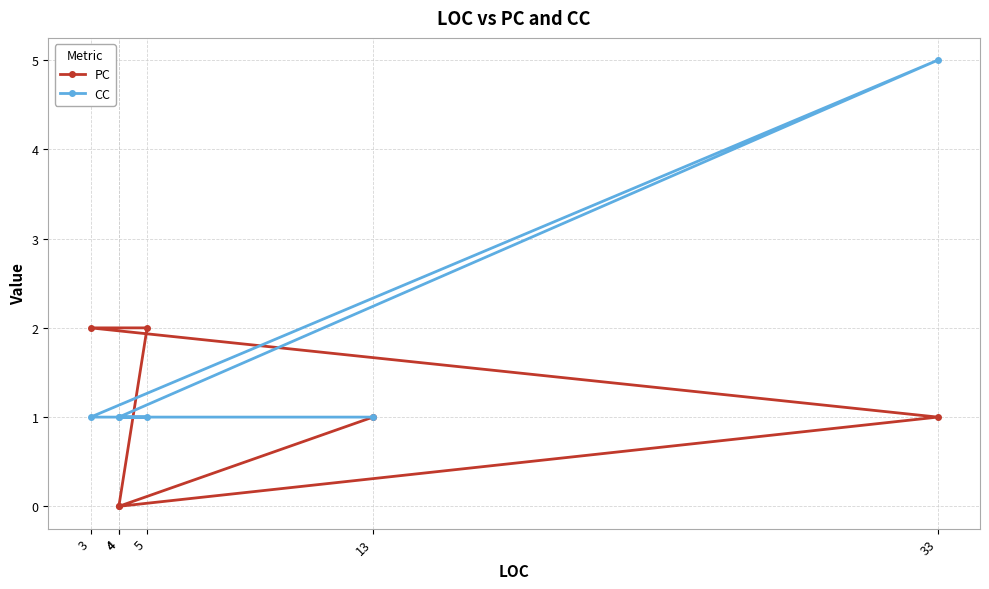

Which has a higher value, 13 or 5?

5